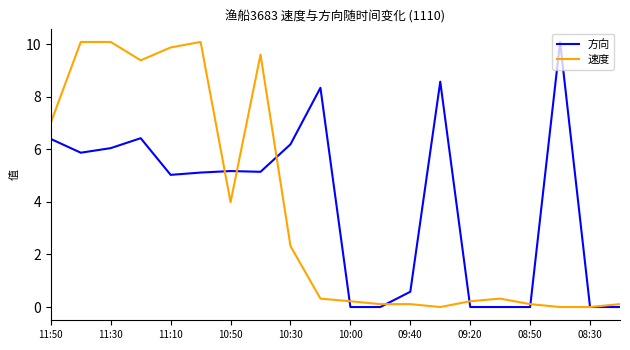

What is the greatest value displayed?

10.1